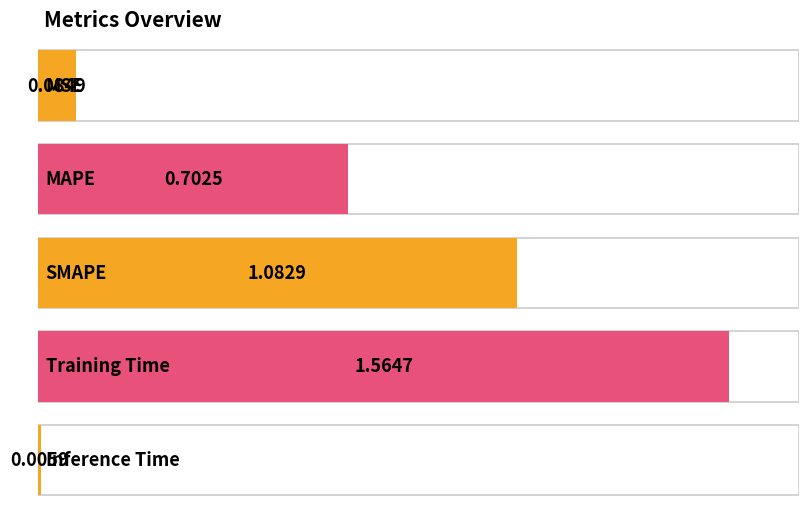

What position from the left is MAPE?

2